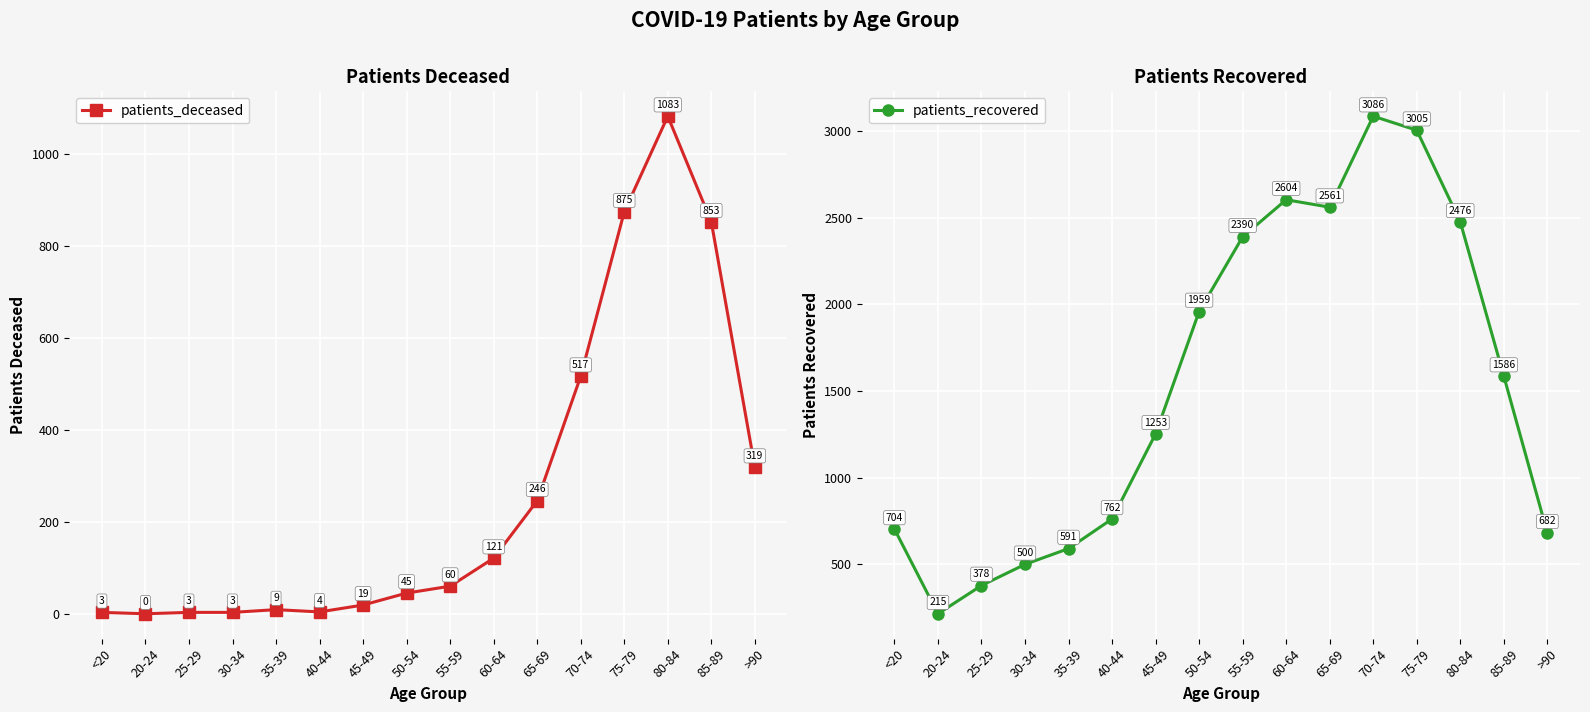

Rank the series by their maximum value, from highest to lowest.

patients_recovered, patients_deceased